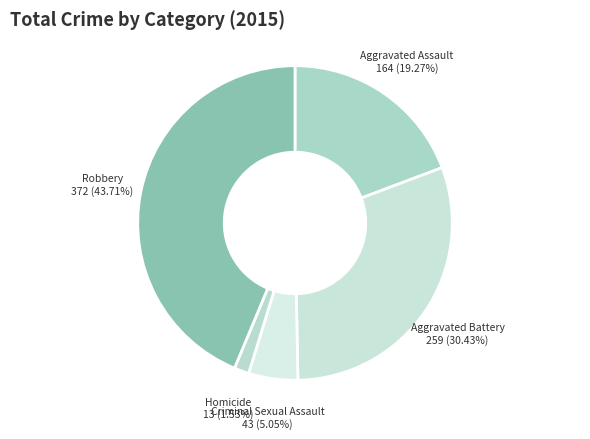

Rank the categories by value from lowest to highest.

Homicide, Criminal Sexual Assault, Aggravated Assault, Aggravated Battery, Robbery